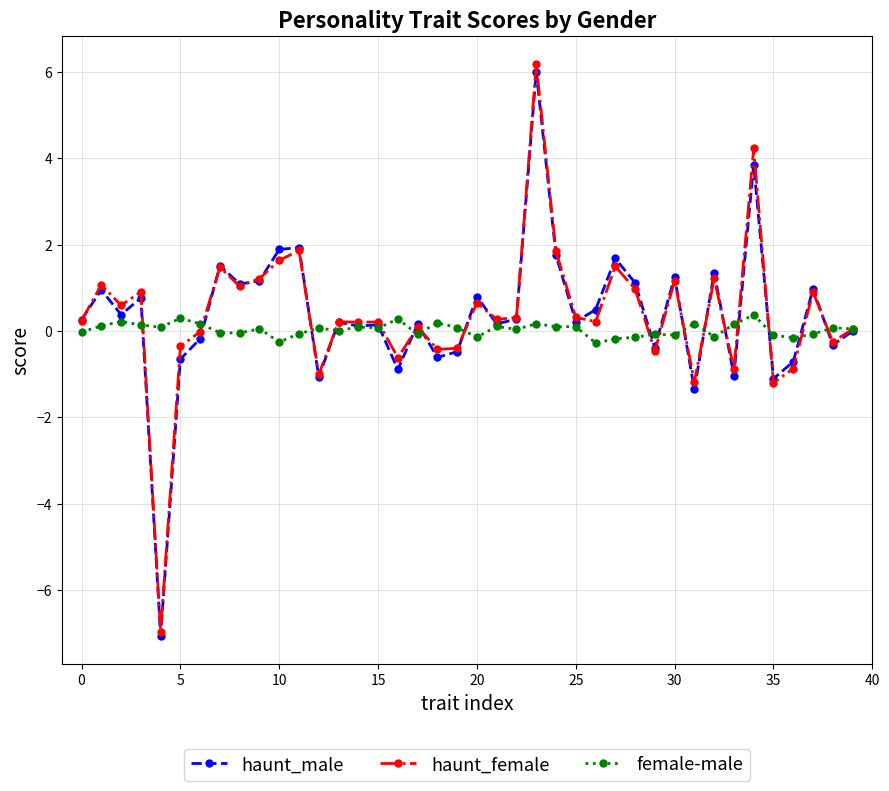

At how many categories does at least one series exceed -2?

40